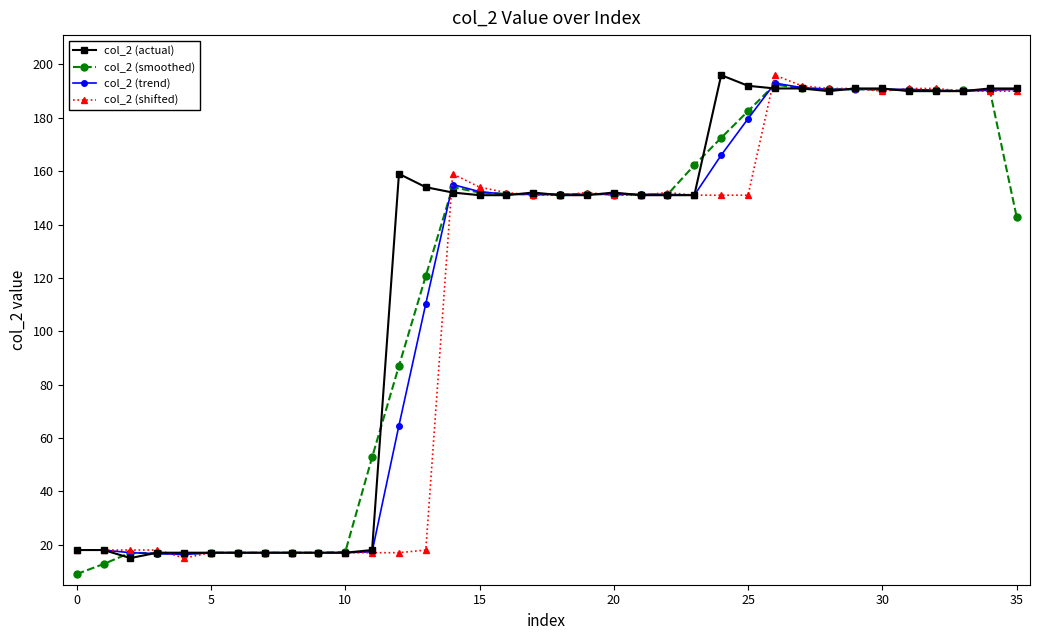

What is the value of the col_2 (actual) point at the 5th from the left?

17.0